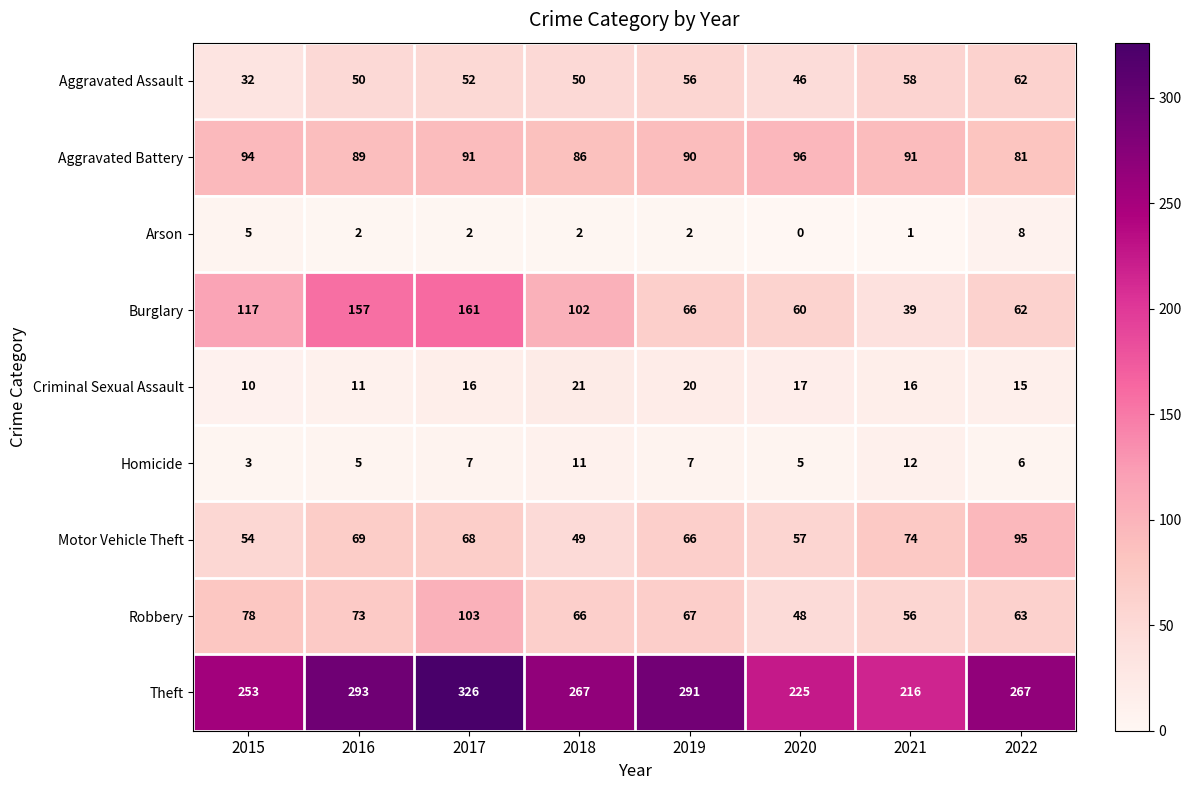

How many values in Arson are above zero?

7